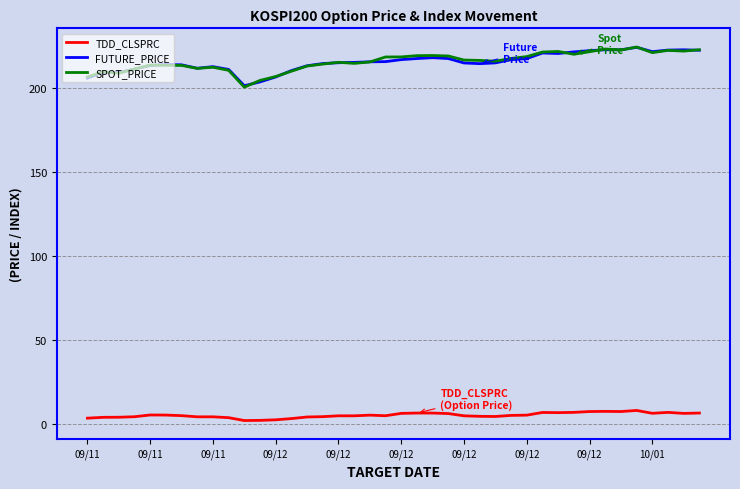

How many distinct data groups are displayed?

3